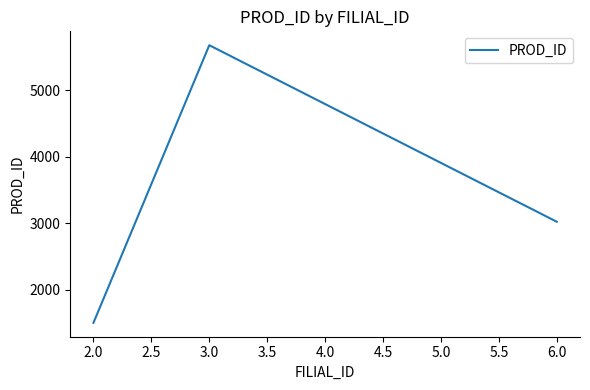

What is the sum of all values?

10196